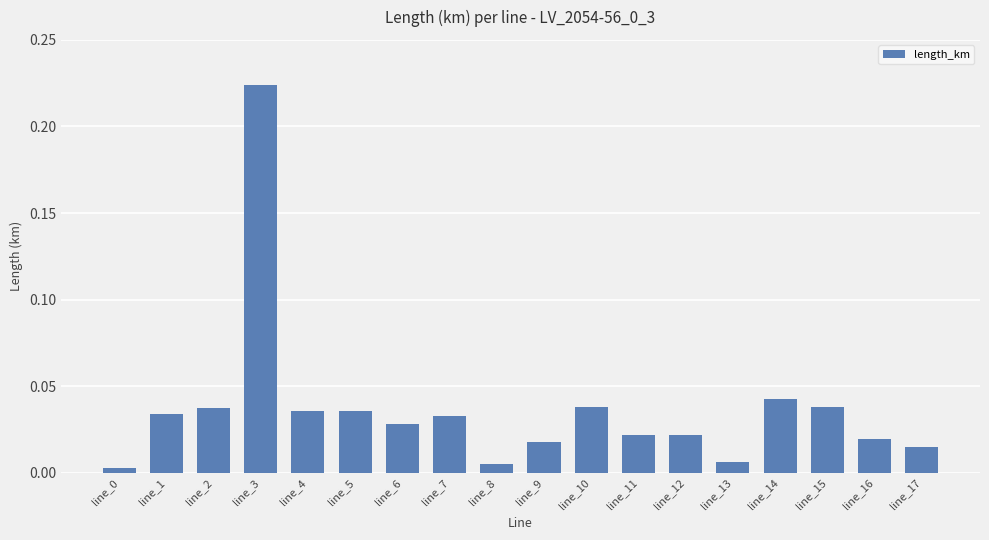

Which label corresponds to the largest value in the chart?

line_3